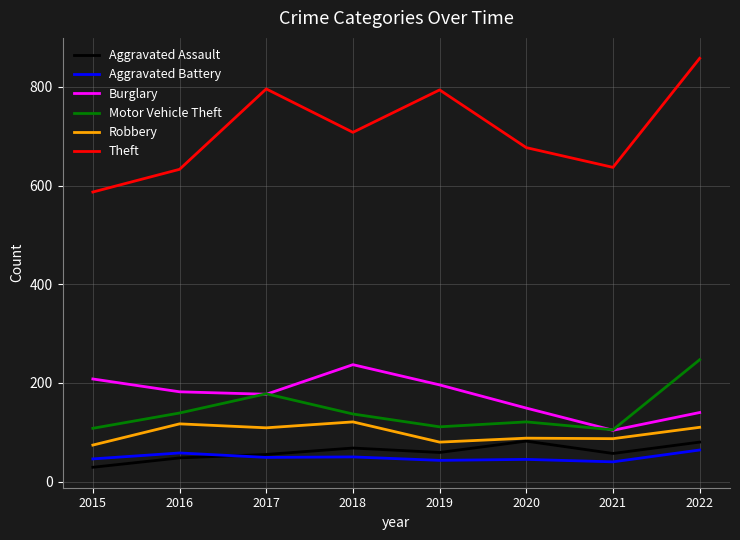

The value of Motor Vehicle Theft at 2015 is 69. True or false?

False